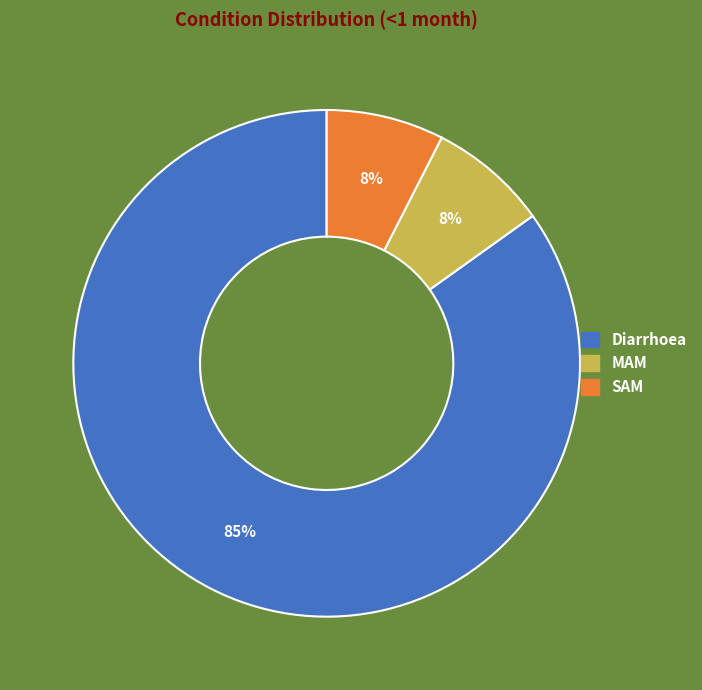

To the nearest percent, what percentage of the pie is MAM?

8%